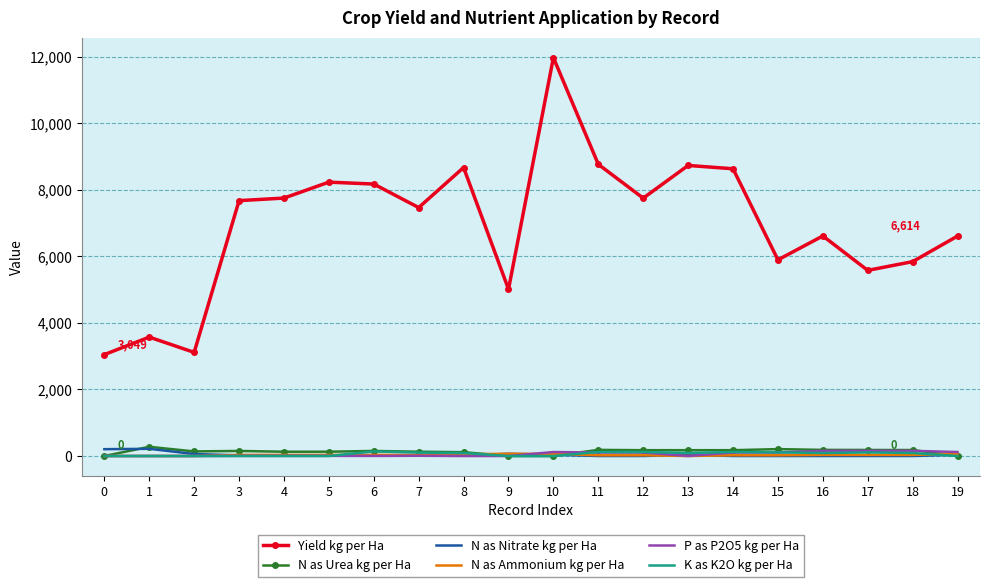

Which series has the widest spread of values?

Yield kg per Ha